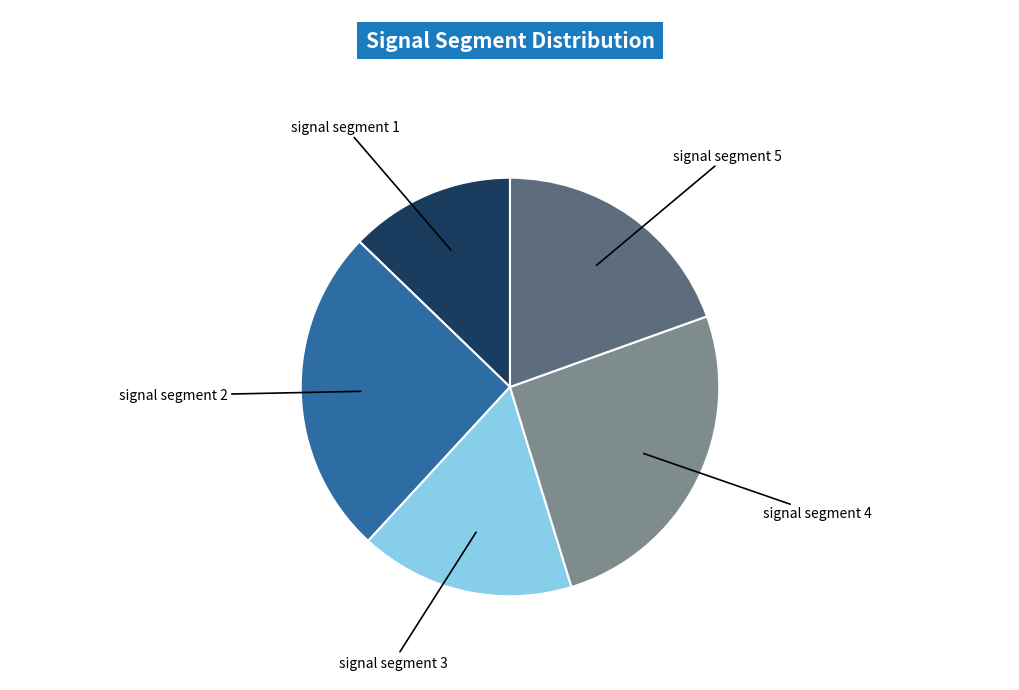

Does any single category account for the majority?

No